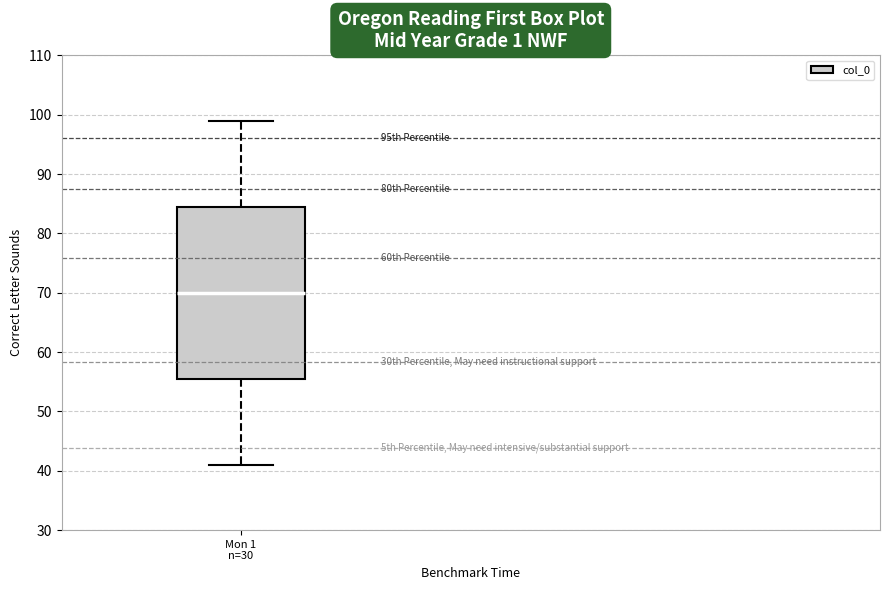

Where does the median line of the box for Mon 1 n=30 sit on the y-axis? The values are not printed on the chart, so give them approximately, as read against the axis.

70